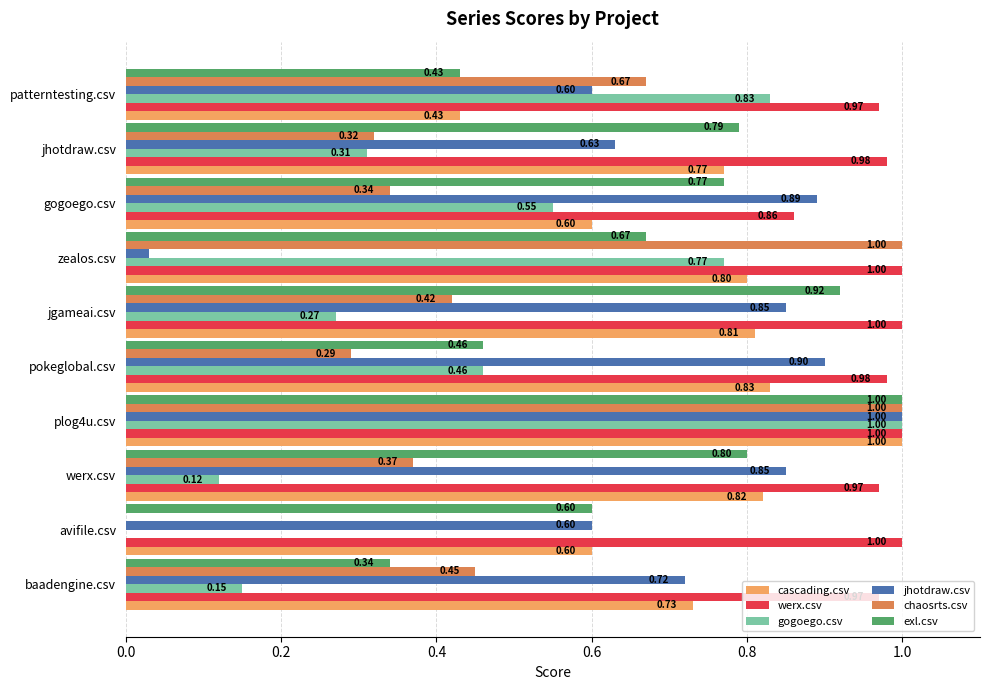

Between baadengine.csv and gogoego.csv, which series saw the biggest shift?

exl.csv